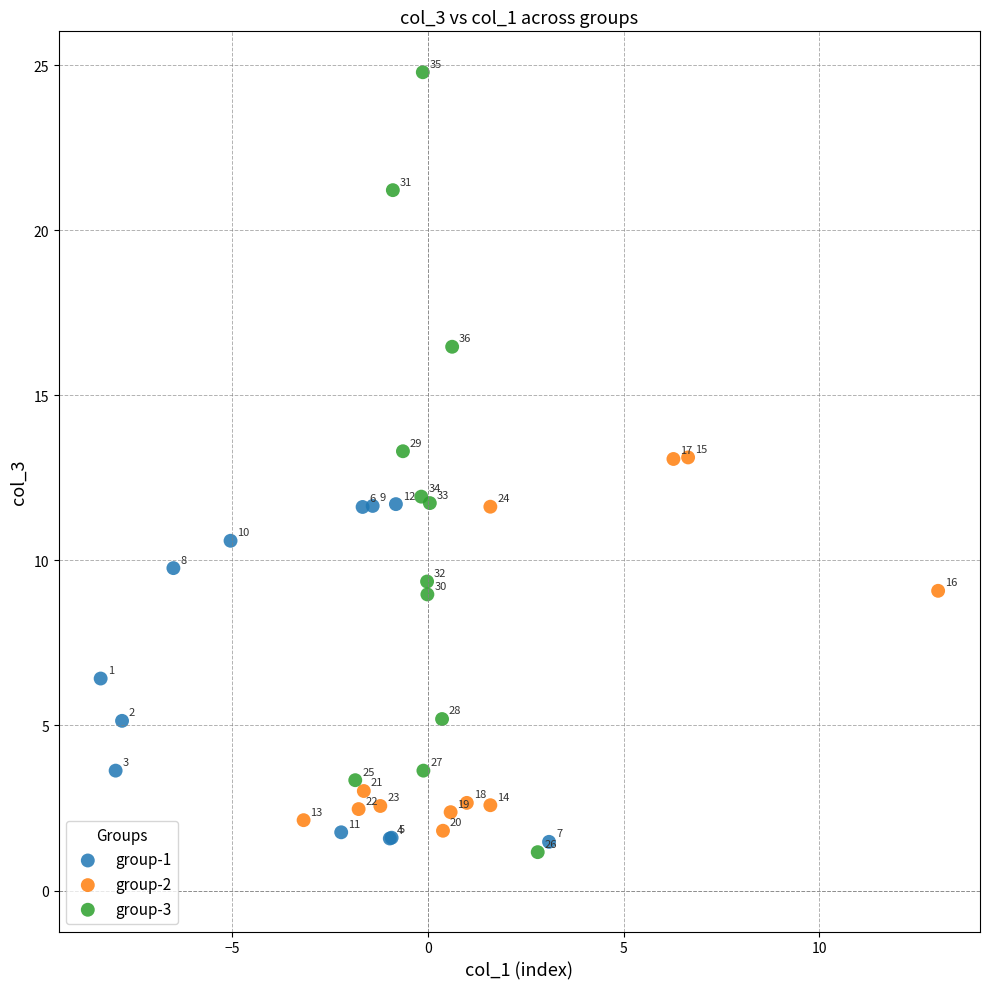

What are all the series names shown in the legend?

group-1, group-2, group-3